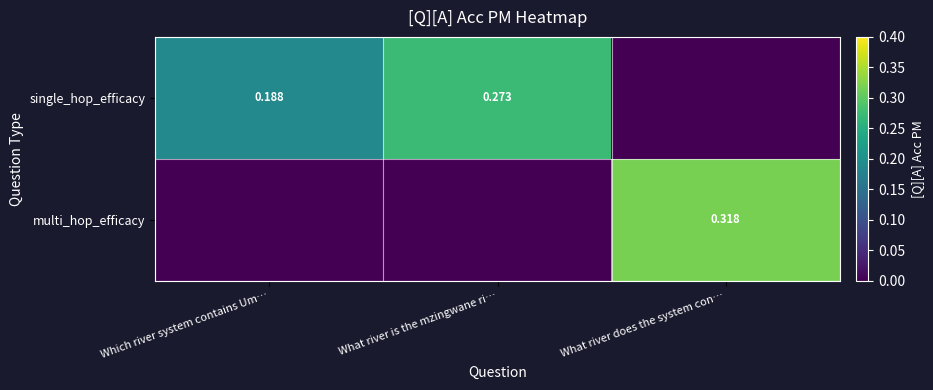

What is the difference between the maximum and minimum values in the multi_hop_efficacy series?

0.3